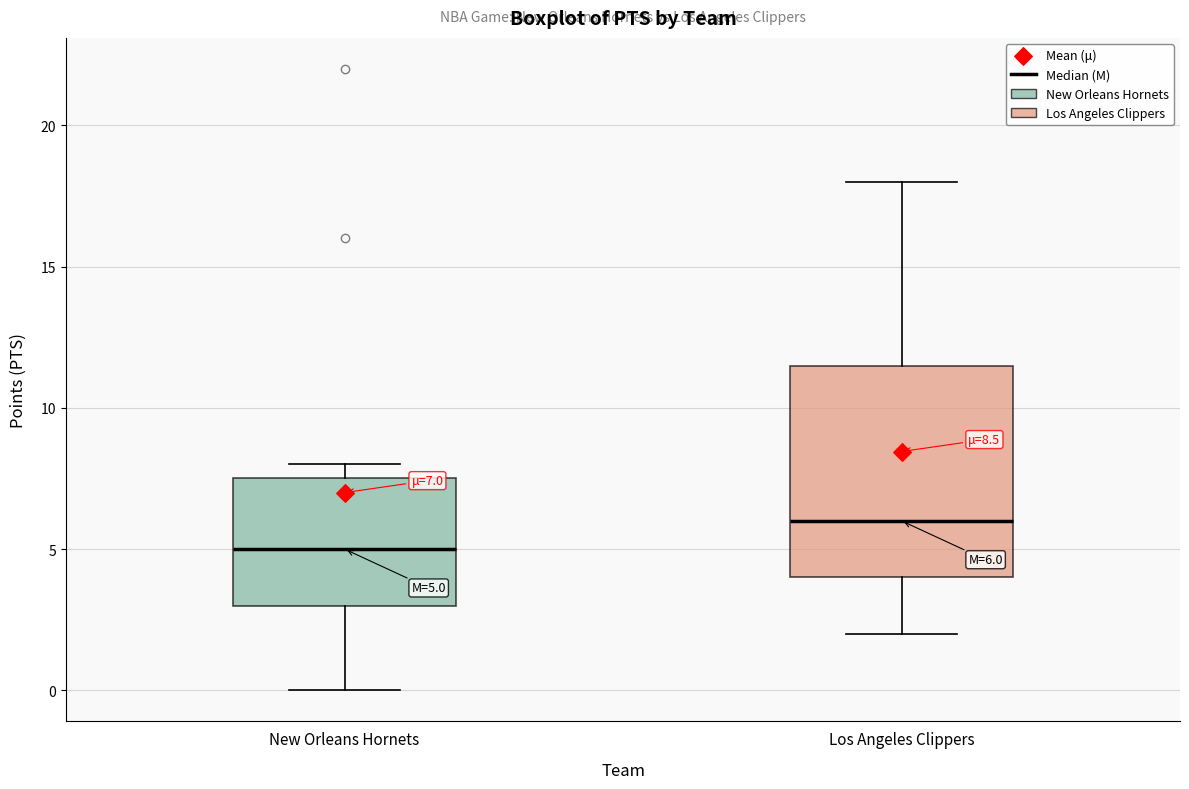

Which box has the highest median line?

Los Angeles Clippers